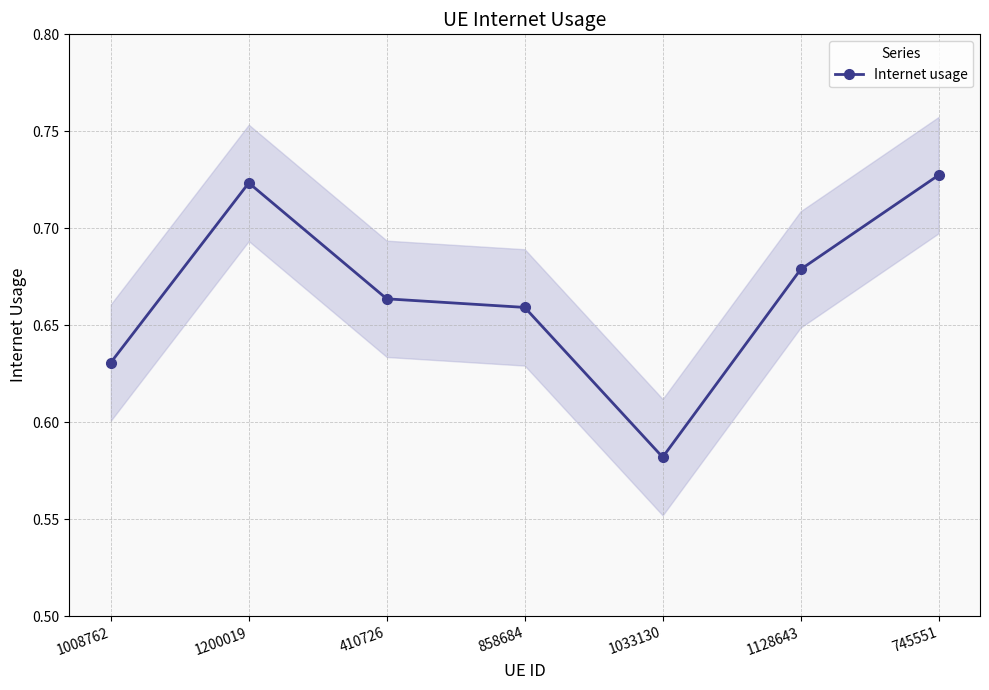

At which label is the value closest to 0?

1033130